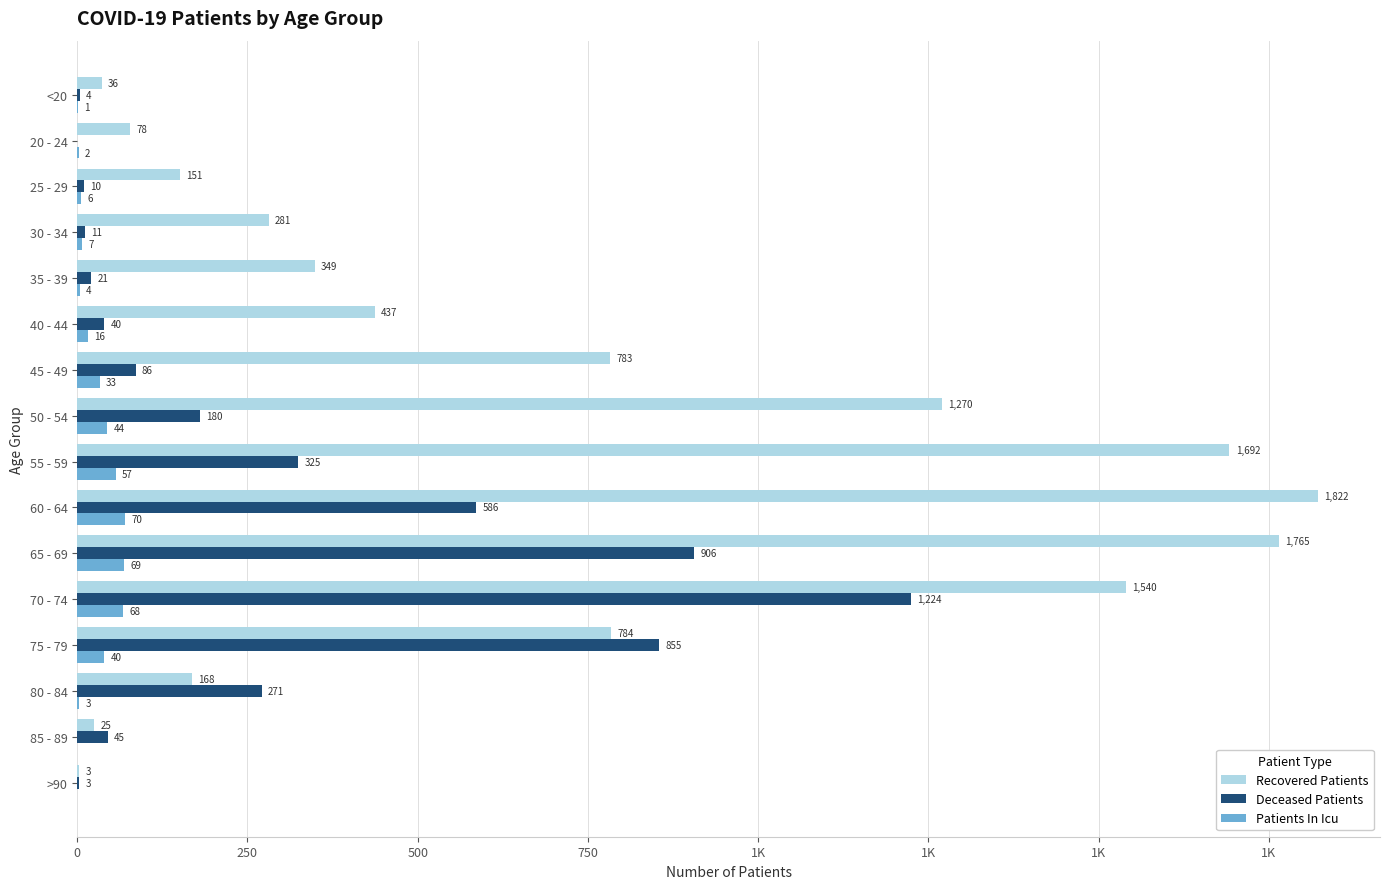

What are all the series names shown in the legend?

Recovered Patients, Deceased Patients, Patients In Icu